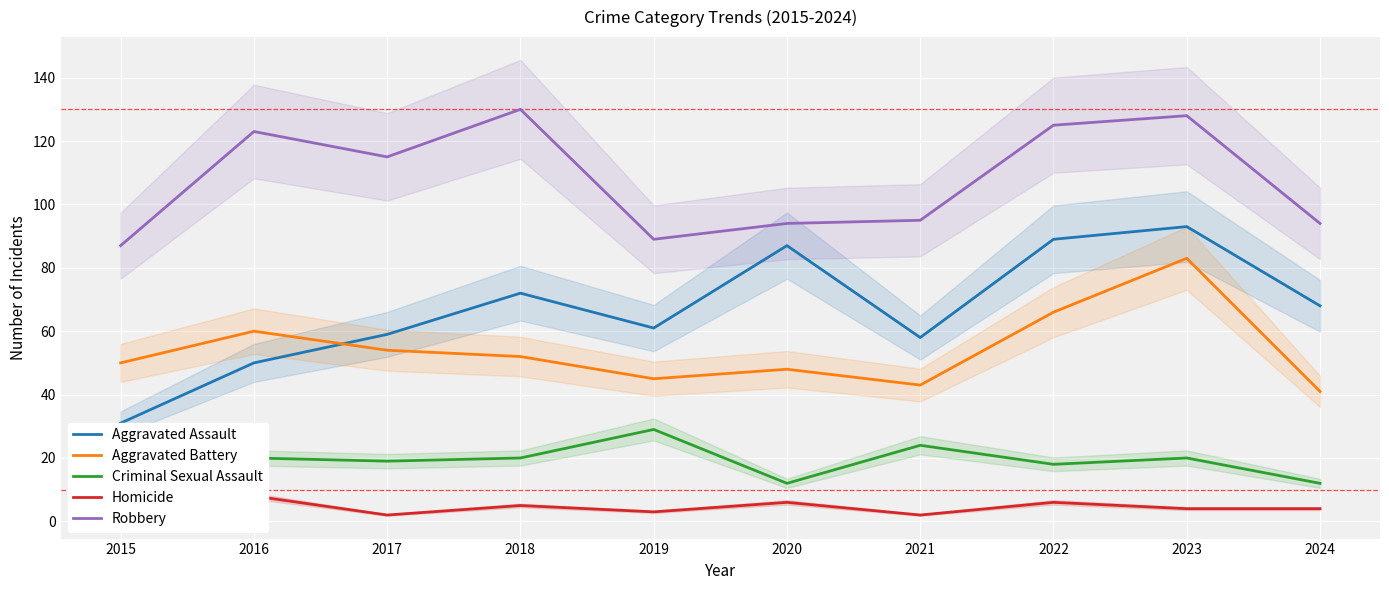

Which series has the largest total across all categories?

Robbery